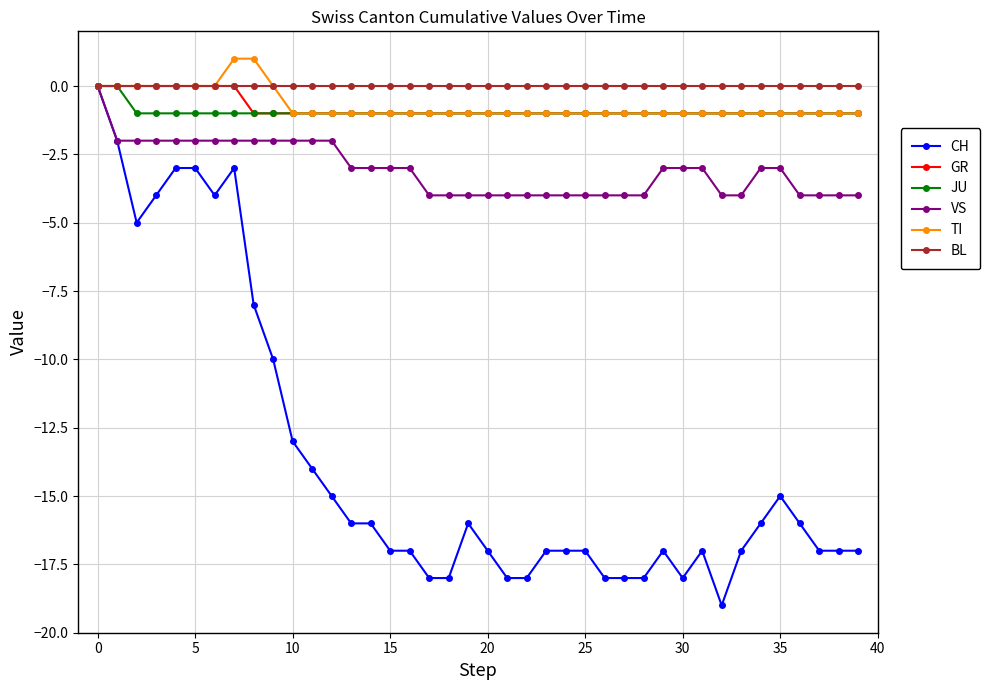

What is the value of the VS point at the 28th from the left?

-4